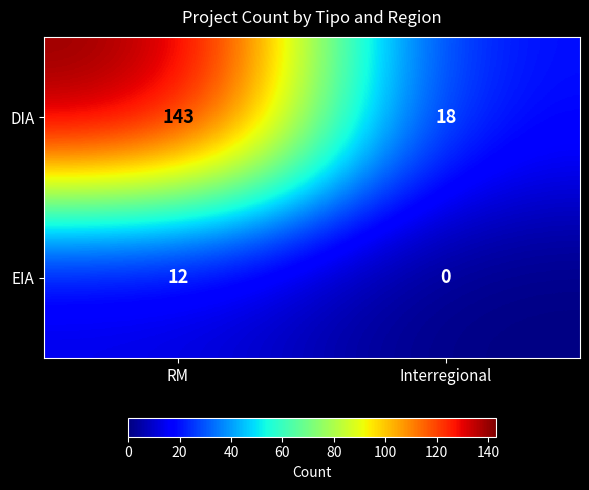

What is the sum of all DIA values?

161